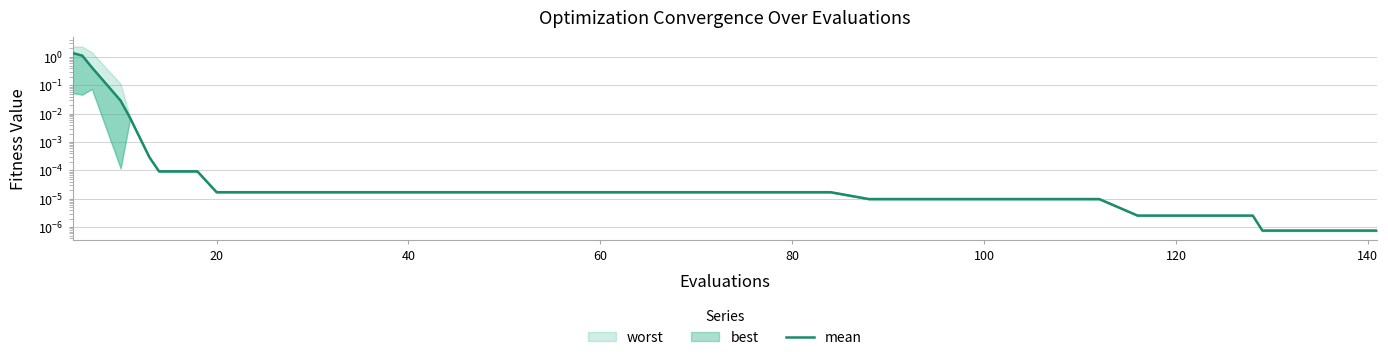

What is the average value?

0.1